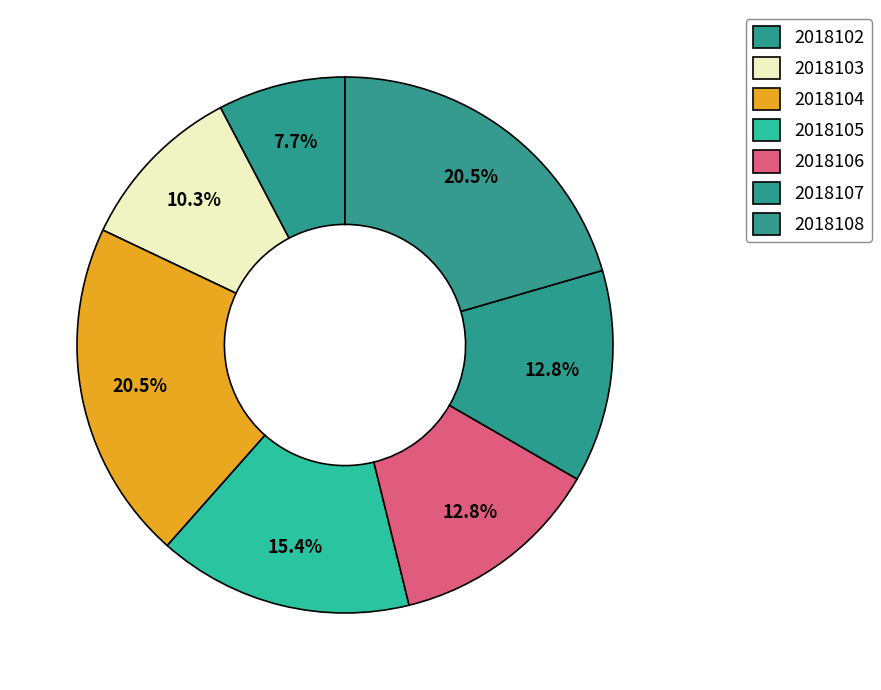

What is the largest slice in the pie chart?

2018104